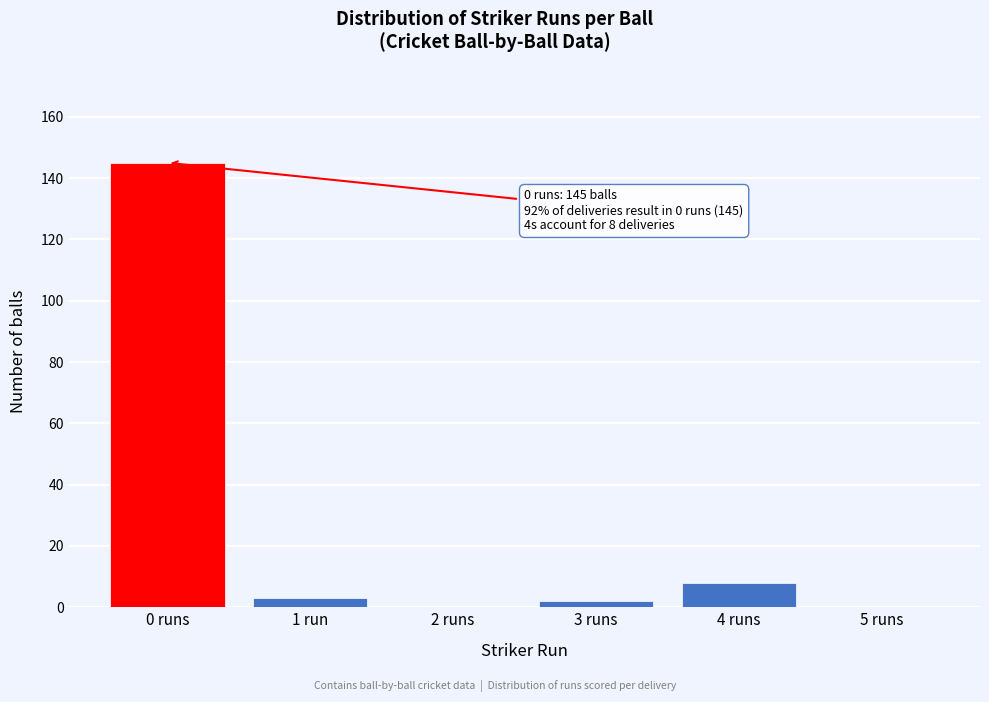

Reading left to right, extract all data points from this chart.

0 runs=145	1 run=3	2 runs=0	3 runs=2	4 runs=8	5 runs=0